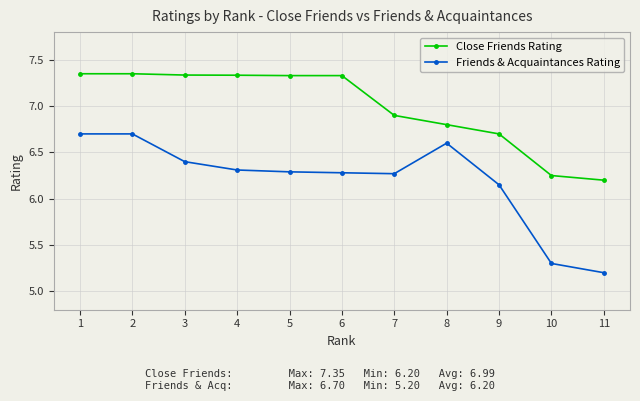

At how many categories does at least one series exceed 5?

11